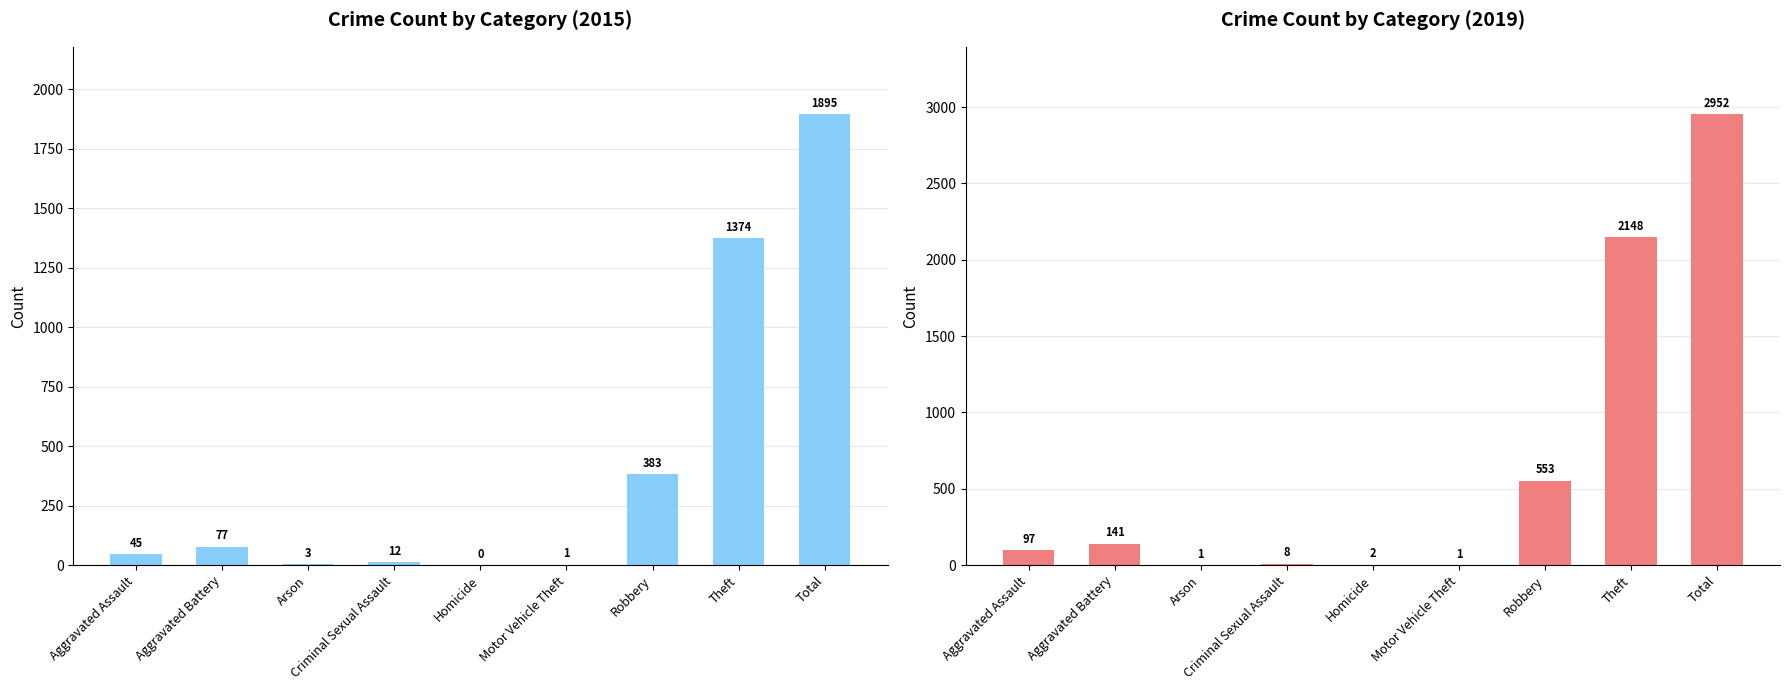

At how many categories does at least one series exceed 1385?

2